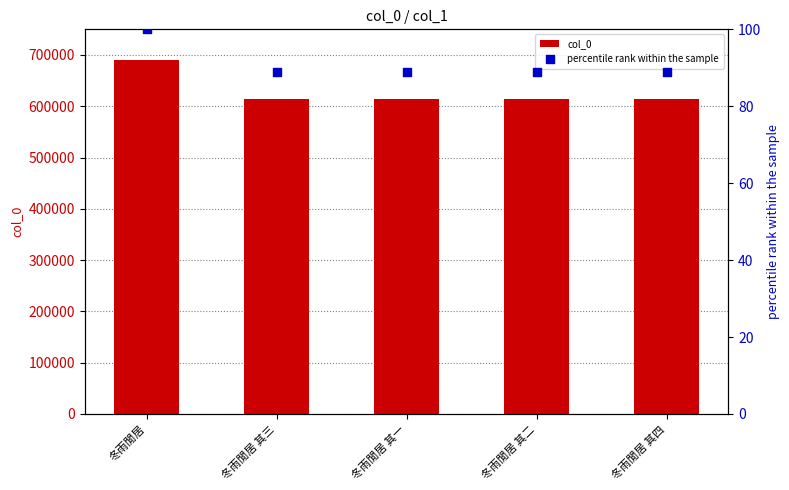

Which series reaches the minimum Y coordinate?

percentile rank within the sample